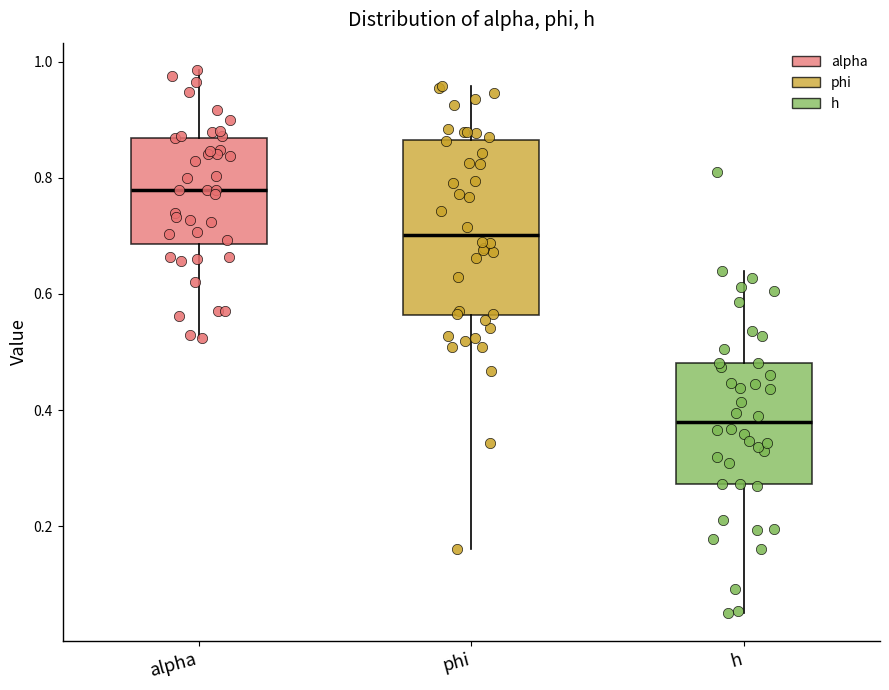

Which box has the lowest median line?

h